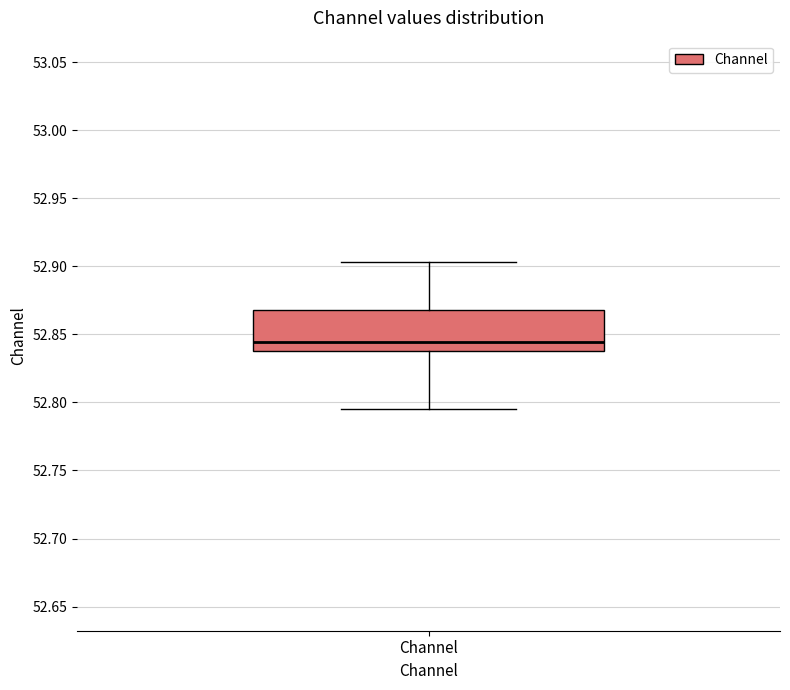

Where does the upper whisker of the box for Channel end on the y-axis? The values are not printed on the chart, so give them approximately, as read against the axis.

52.905